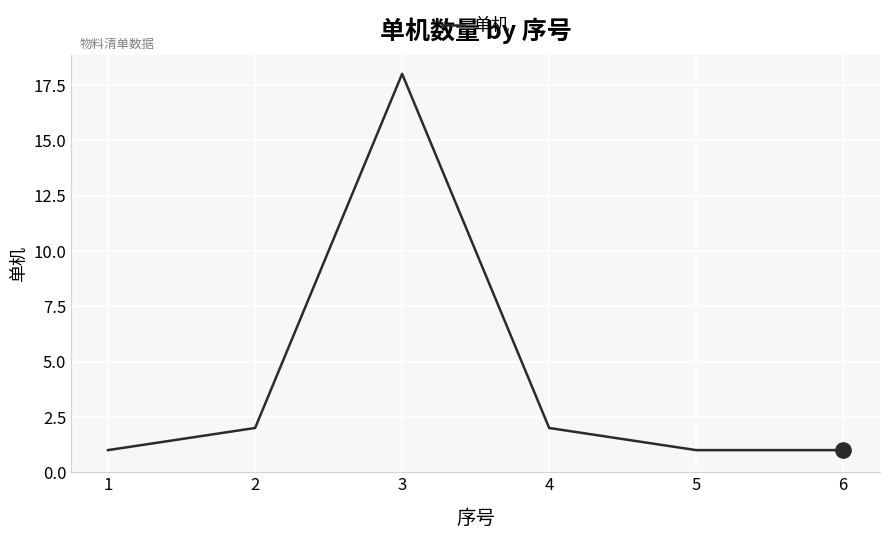

Reading left to right, extract all data points from this chart.

1=1	2=2	3=18	4=2	5=1	6=1